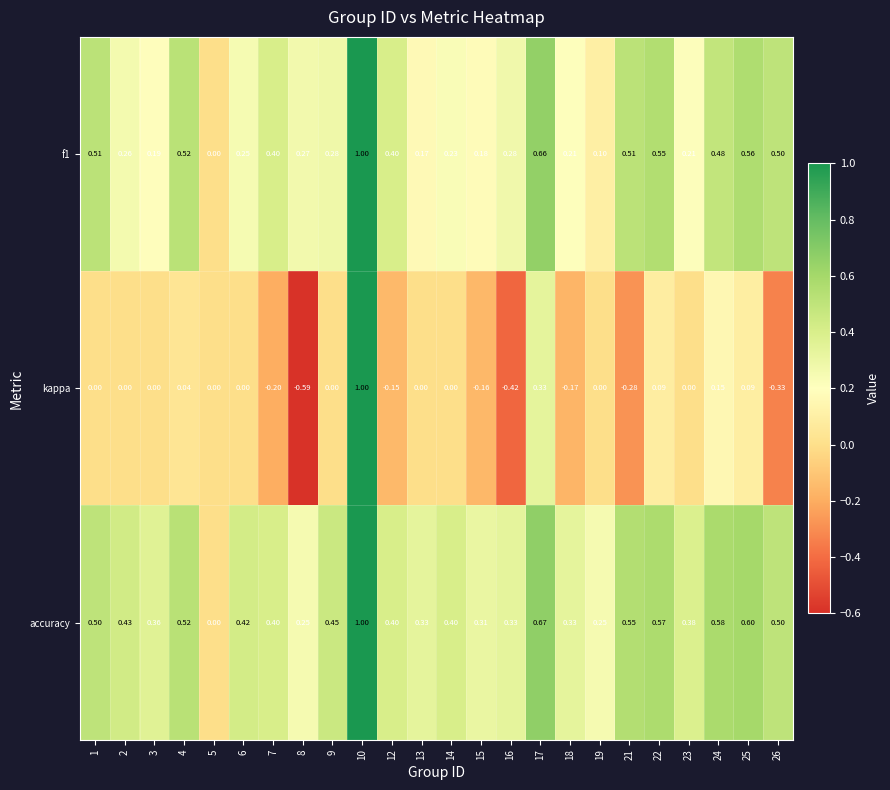

Which series has the largest total across all categories?

accuracy